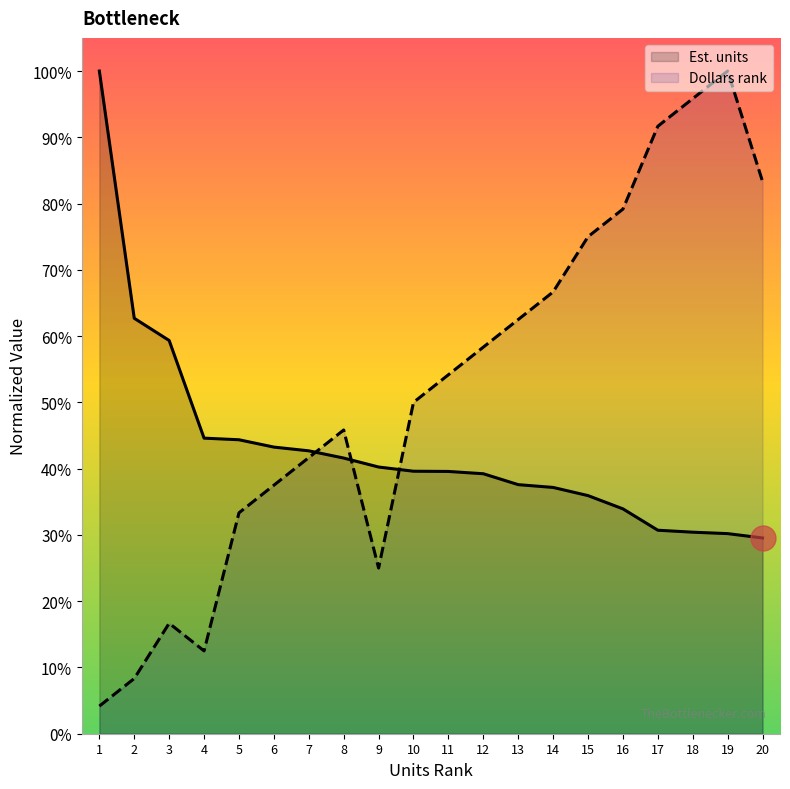

What is the maximum value shown in the chart?

100.0